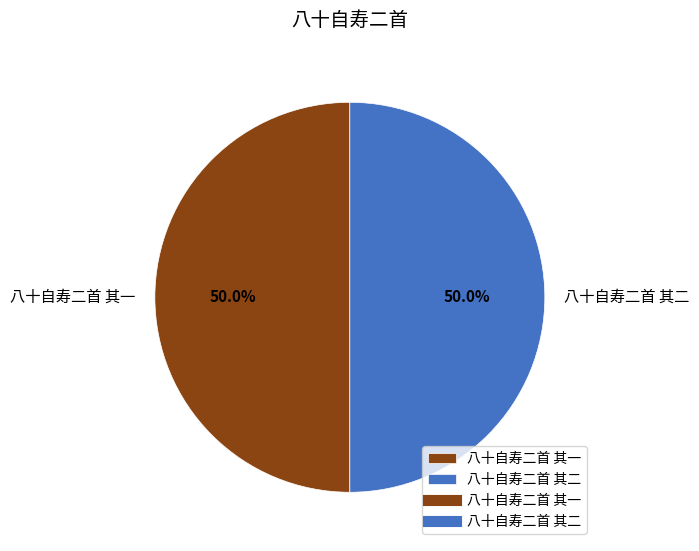

Do 八十自寿二首 其二 and 八十自寿二首 其一 together represent more than half of the pie?

Yes